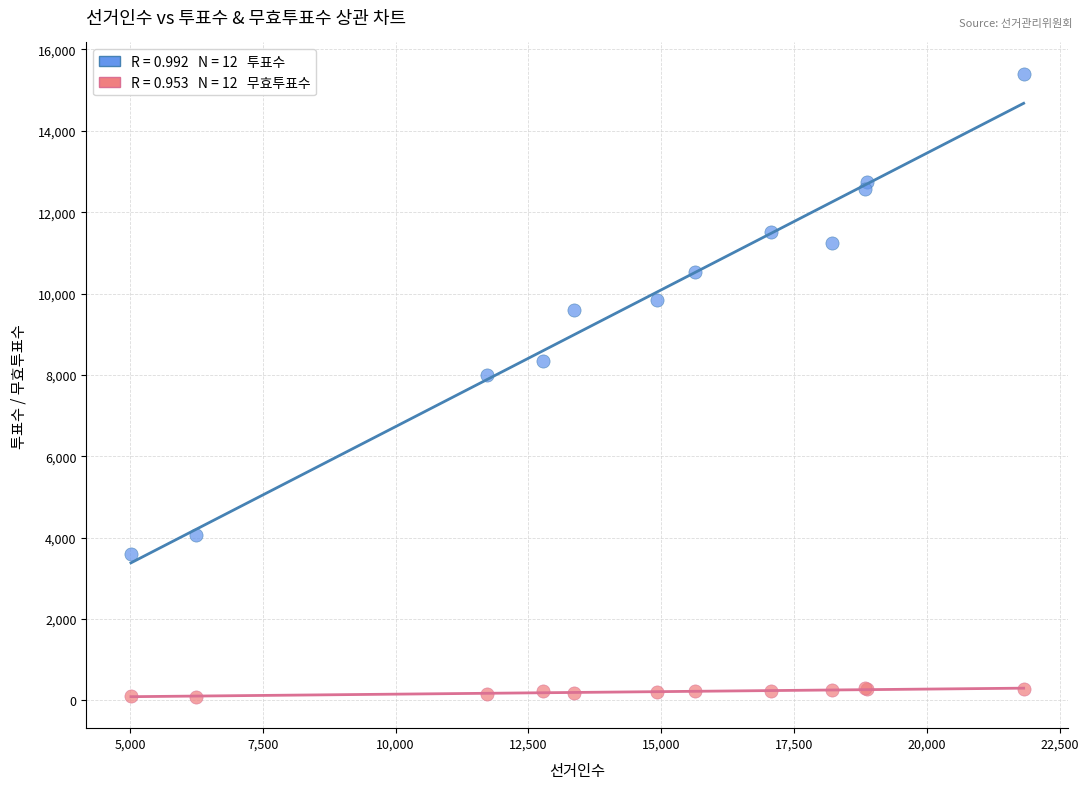

Across all series, what Y value is closest to 7744?

7994